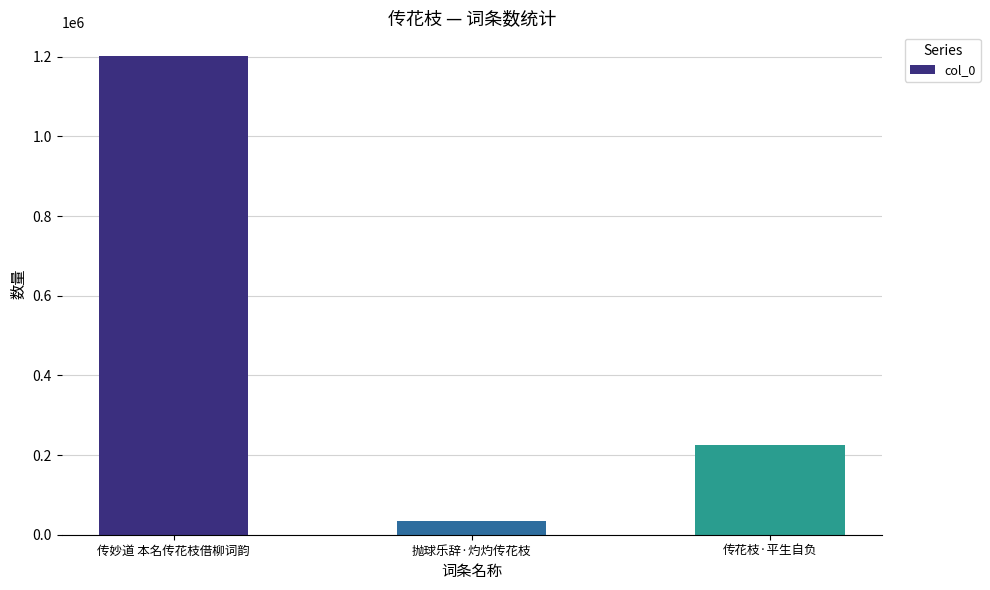

What is the change in value from 传妙道 本名传花枝借柳词韵 to 传花枝·平生自负?

-974788